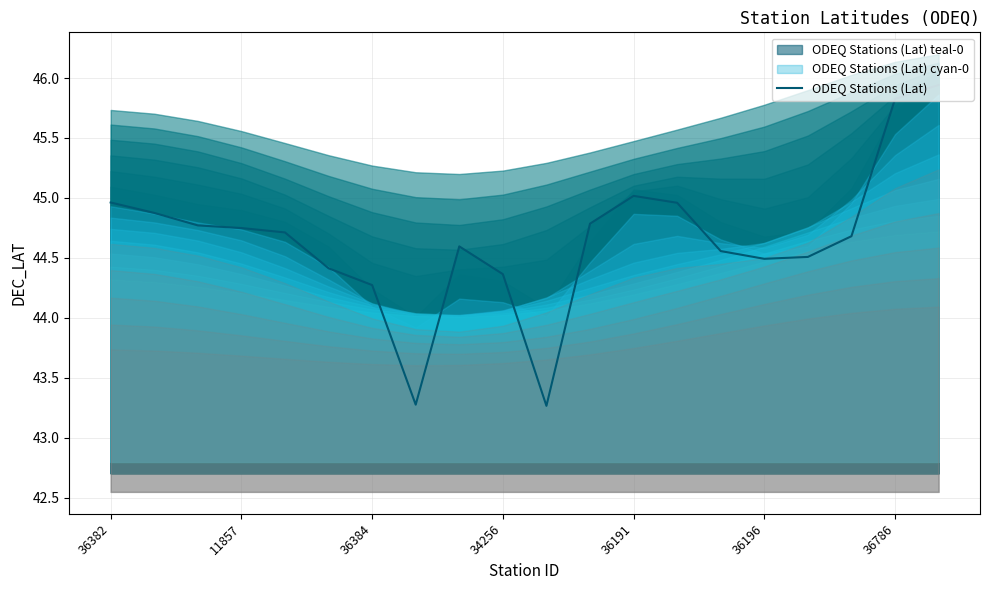

At which label is ODEQ Stations (Lat) closest to 44?

36384